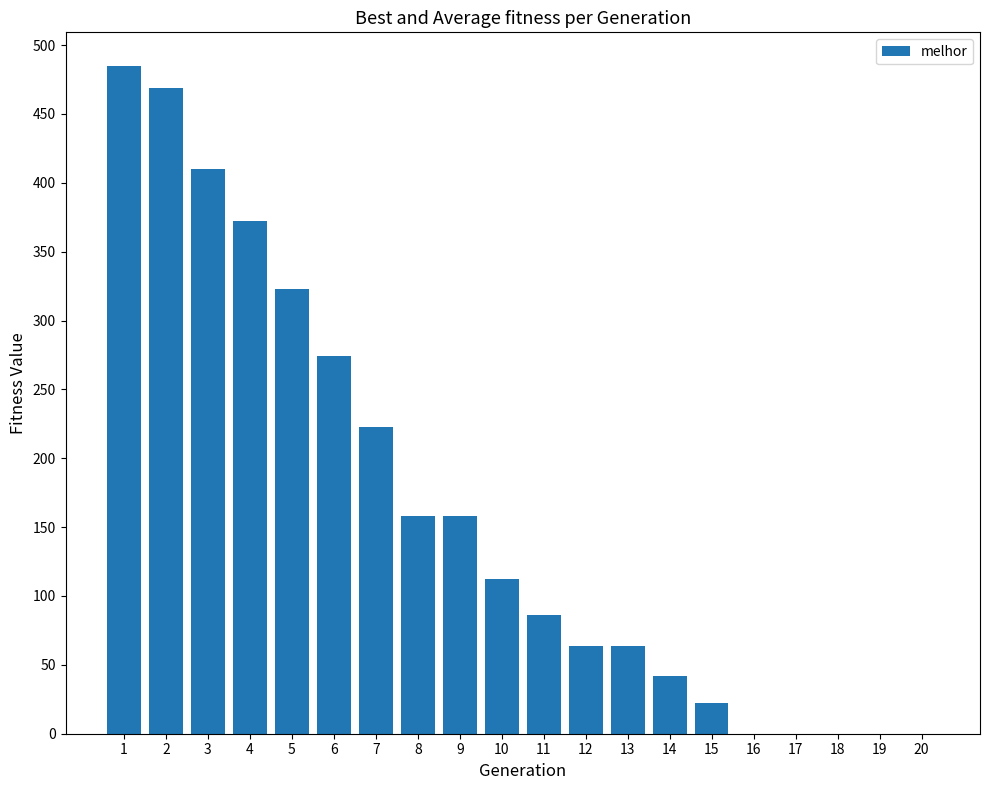

What is the greatest value displayed?

485